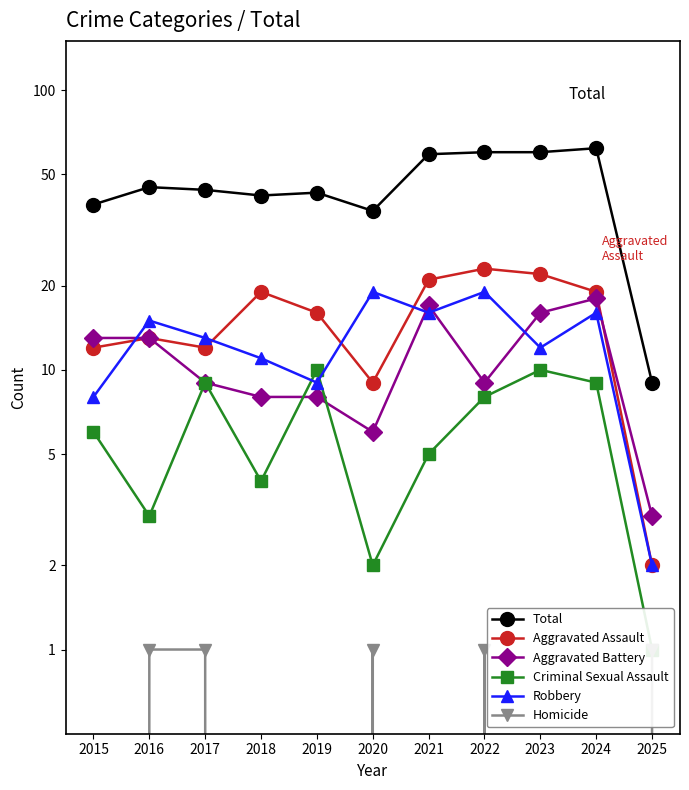

What is the spread (max minus min) of values at 2020?

36